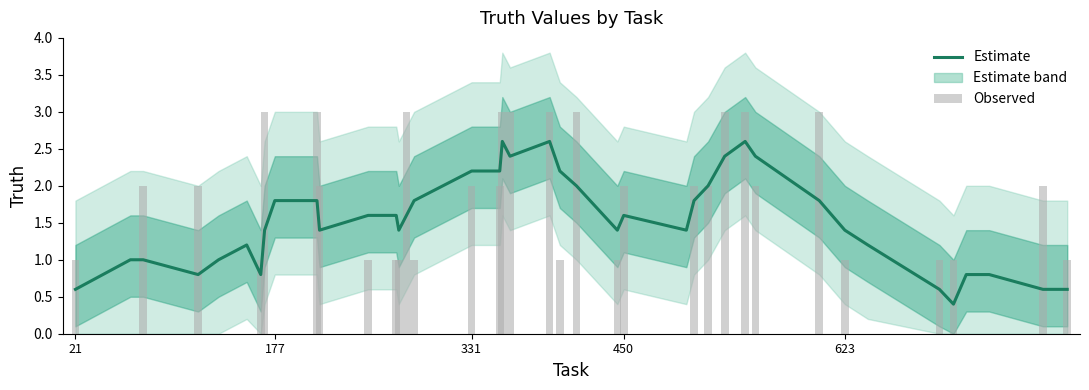

What is the greatest value displayed?

3.0